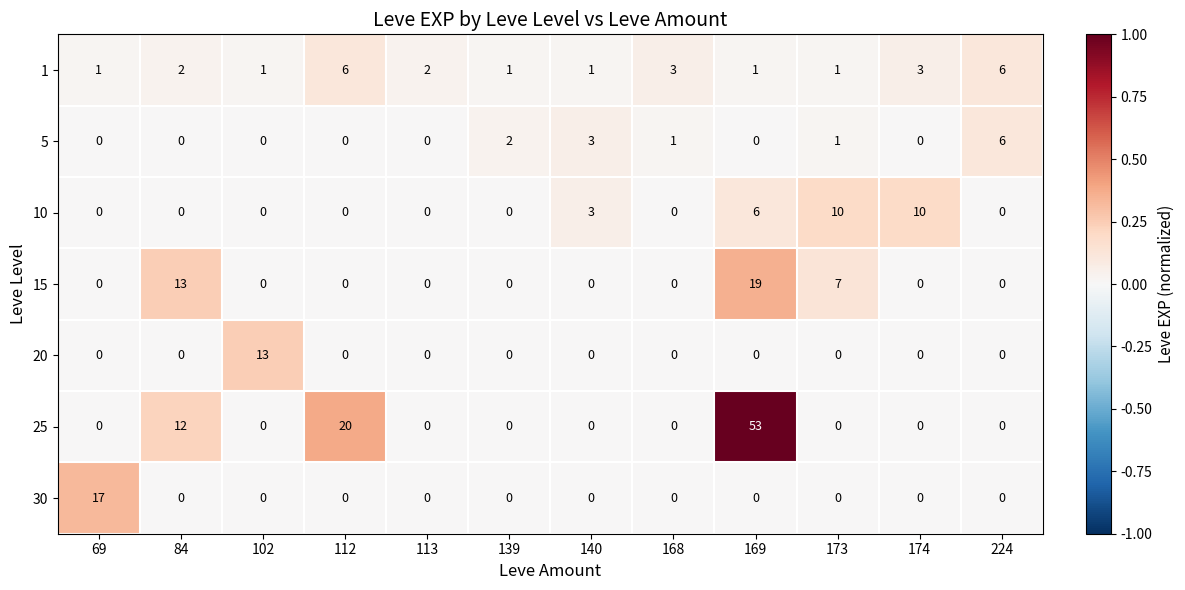

What is the difference between the maximum and second lowest values in the 1 series?

5